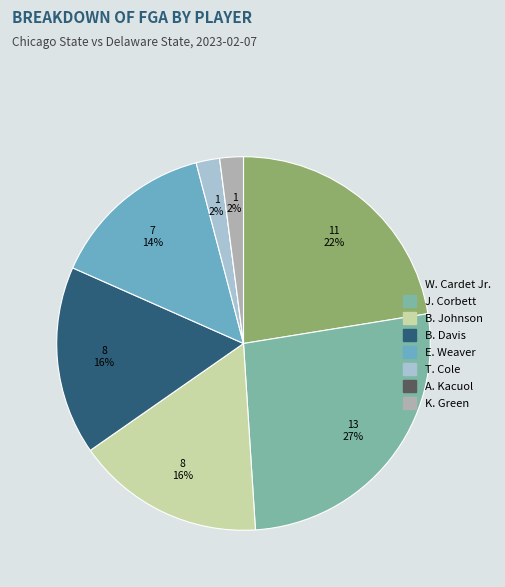

Which has a higher value, B. Johnson or J. Corbett?

J. Corbett